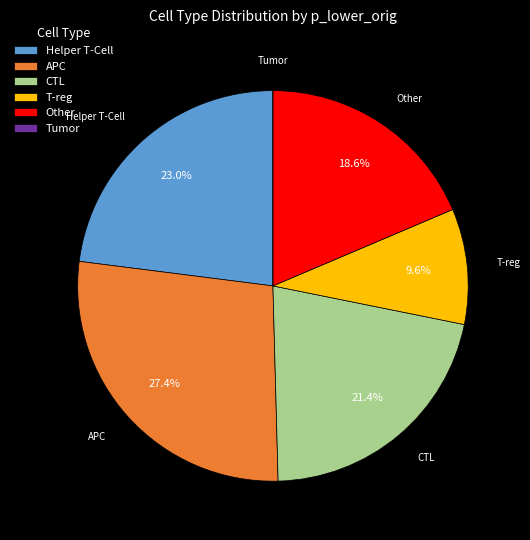

Does any single category account for the majority?

No